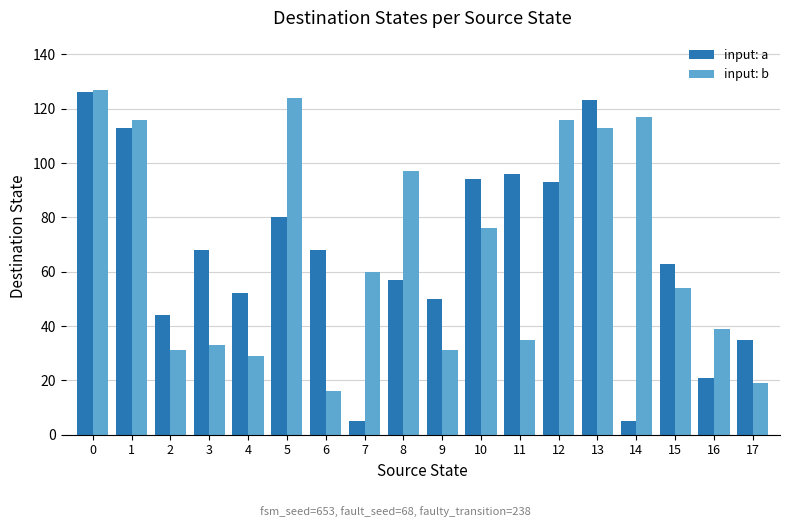

What is the maximum value shown in the chart?

127